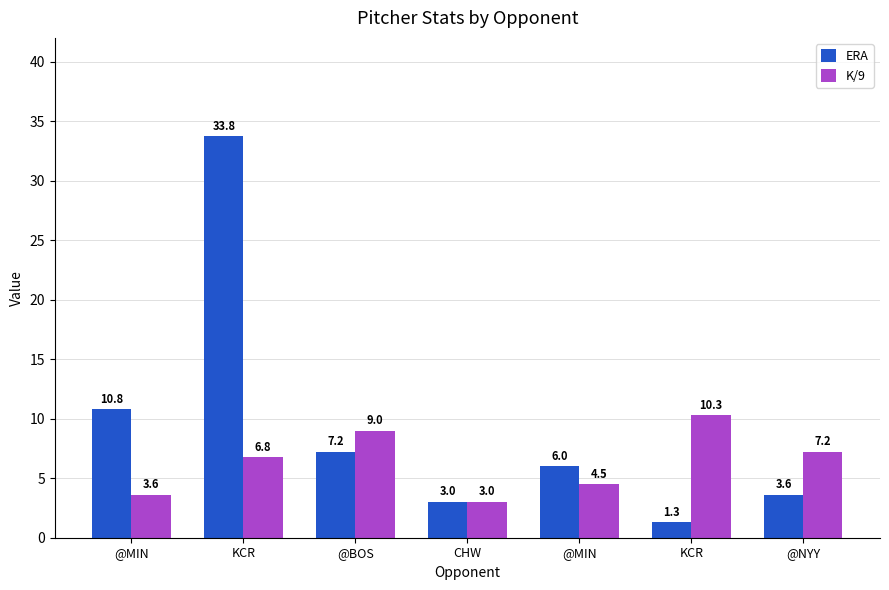

Are the bars grouped side by side (vs. stacked)?

Yes